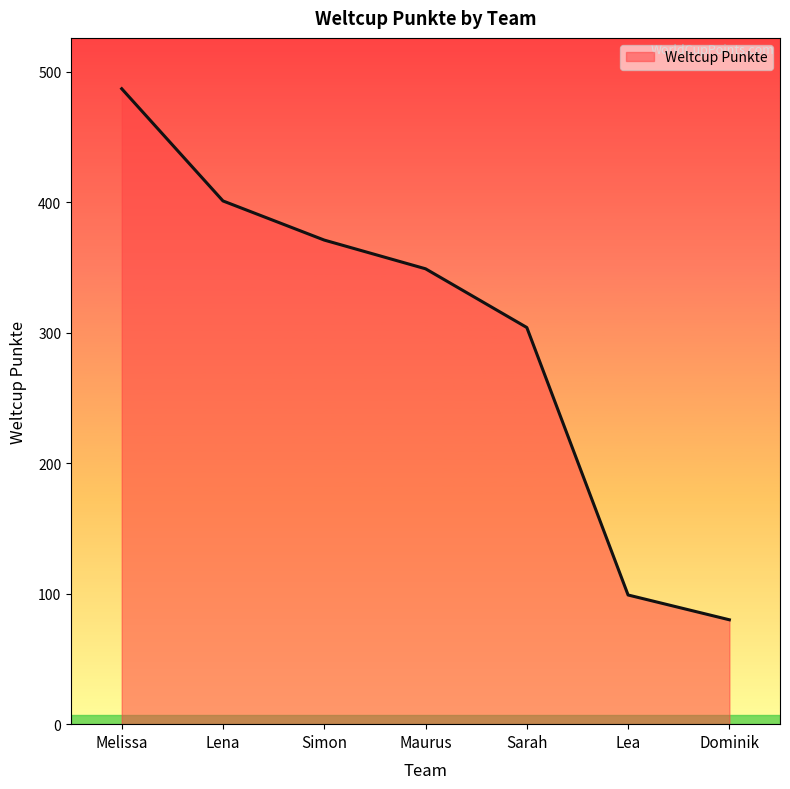

True or false: the data has more than 0 interior local peaks.

False